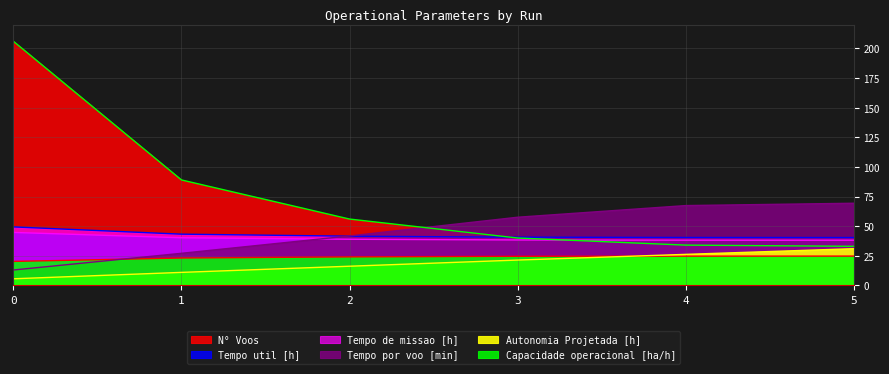

True or false: Tempo por voo [min] has a value of 13.0 at 0.

True